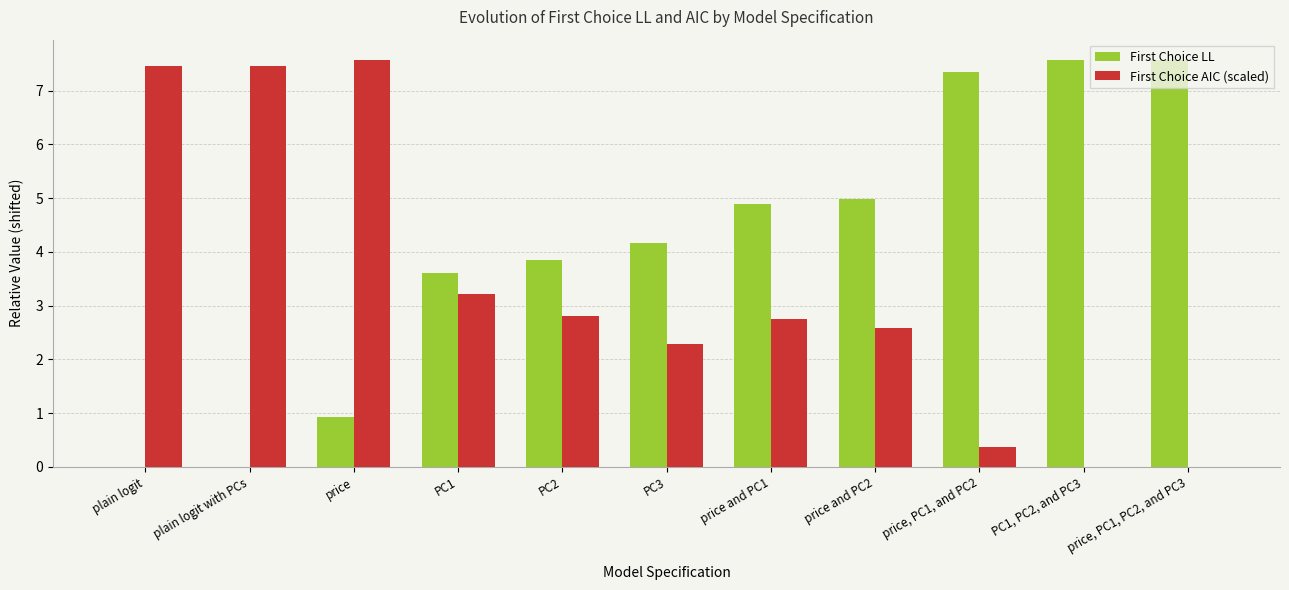

How many data points in First Choice AIC (scaled) are above 2?

8